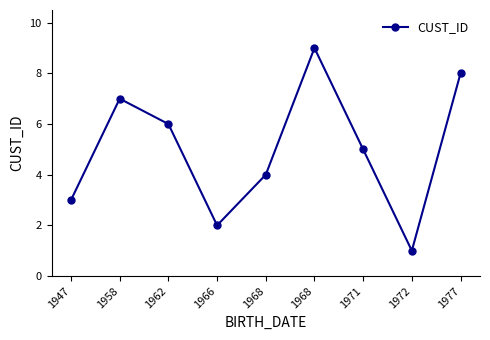

Is this an area chart (filled region under the line)?

No